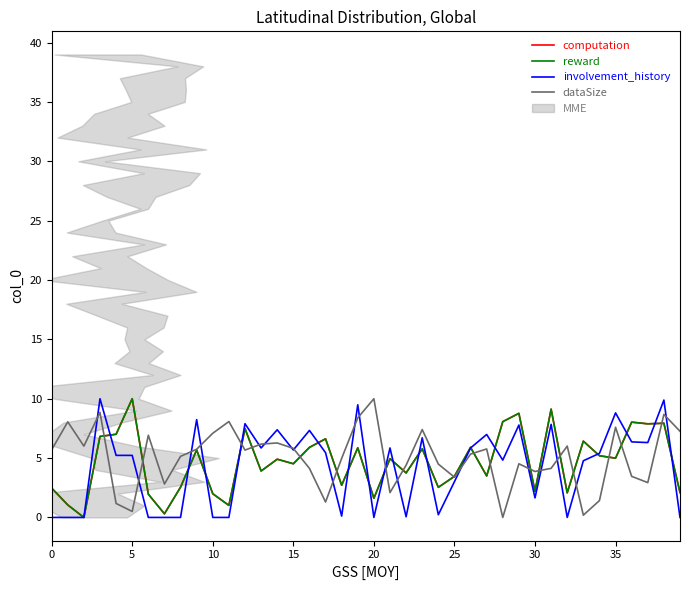

What value does the dataSize series have at 14?

6.3